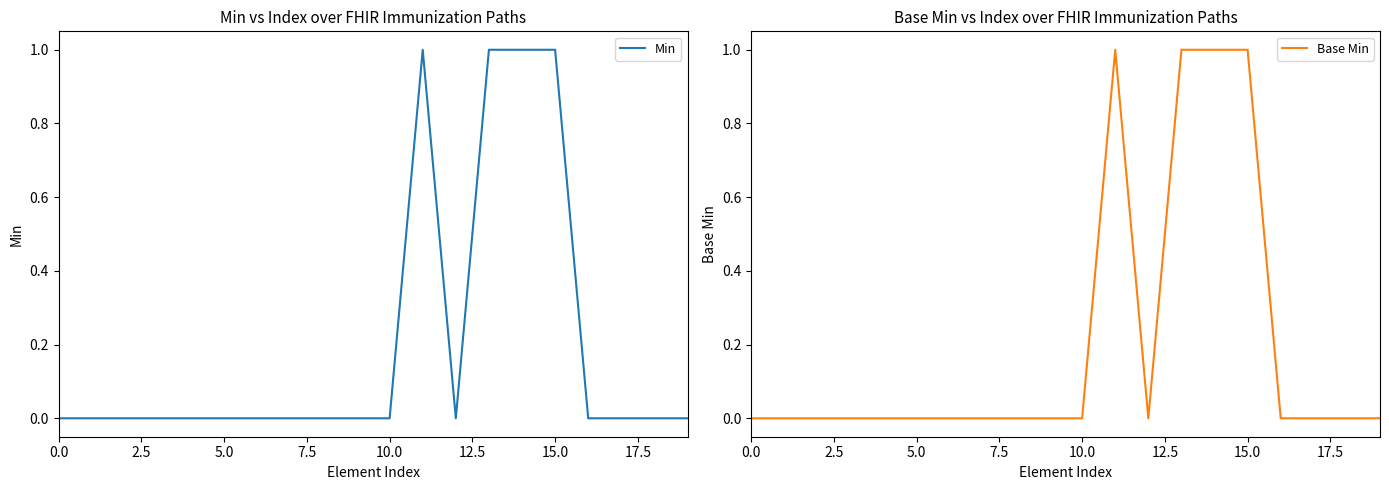

True or false: Min and Base Min cross at least once.

False